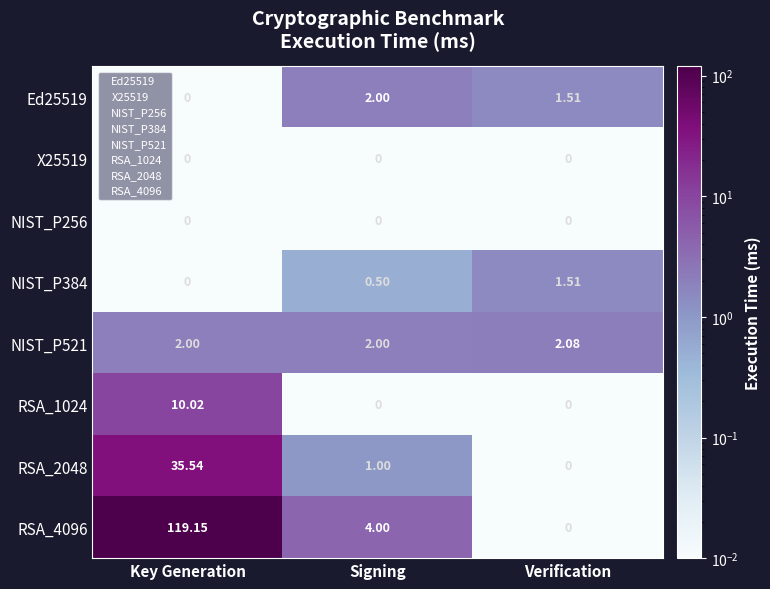

At how many categories does at least one series exceed 61?

1